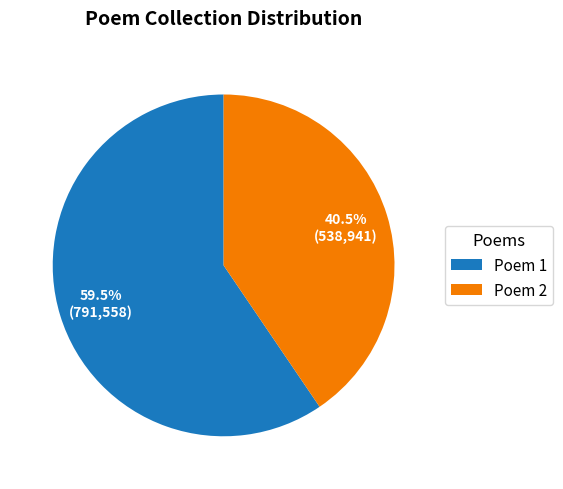

Which category accounts for the majority?

Poem 1